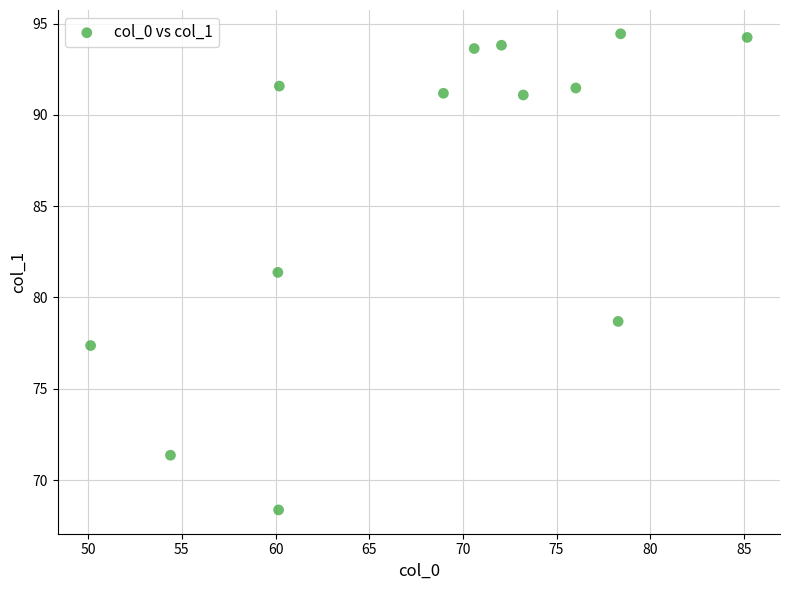

What Y value in the scatter plot is closest to 81?

81.4